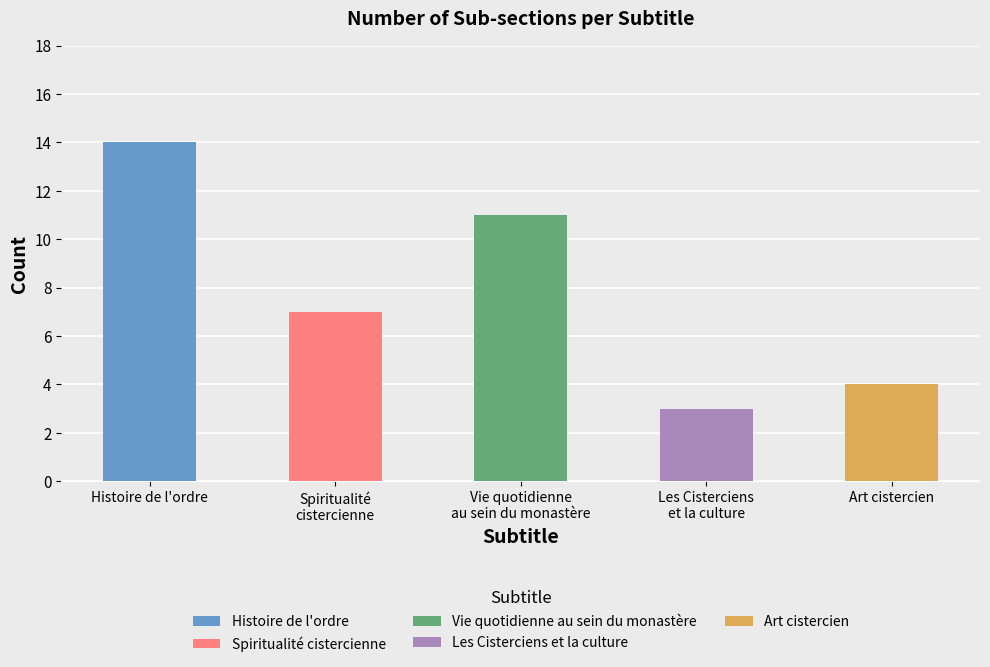

Which series has the largest range (max minus min)?

Histoire de l'ordre